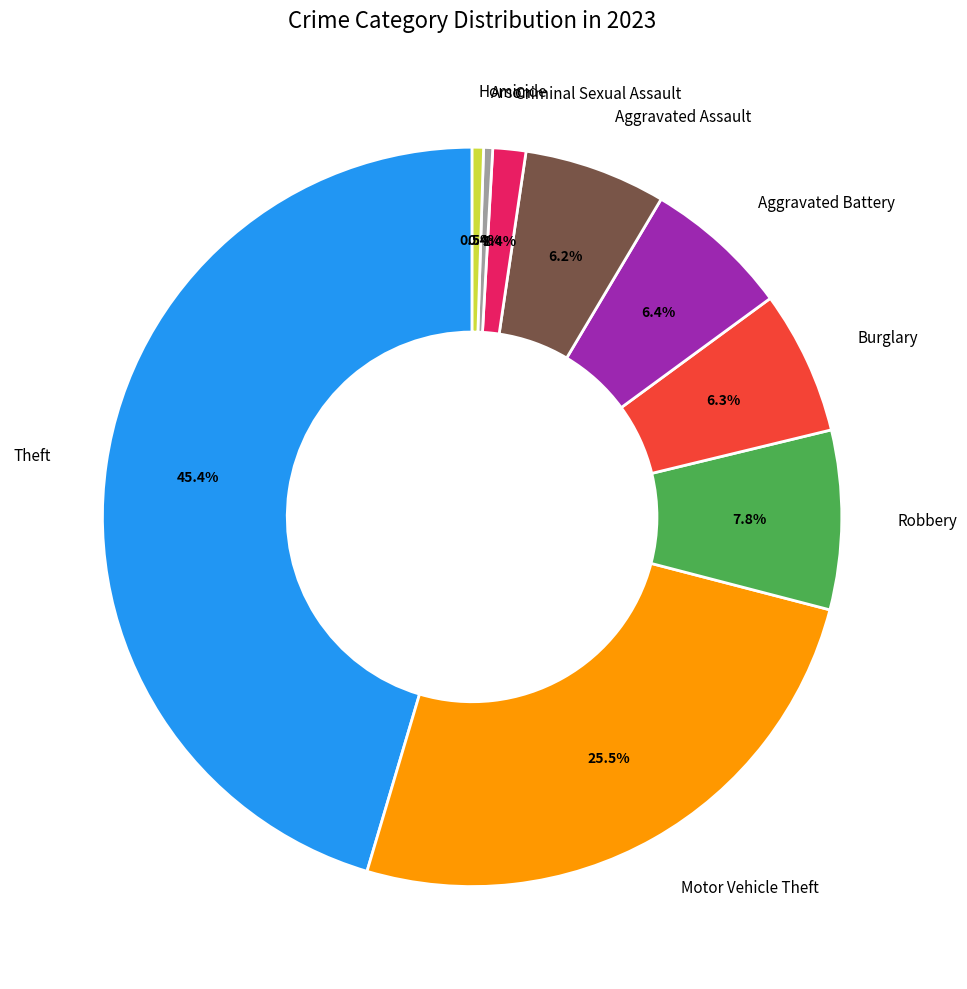

Combined, do Criminal Sexual Assault and Homicide account for over 50%?

No